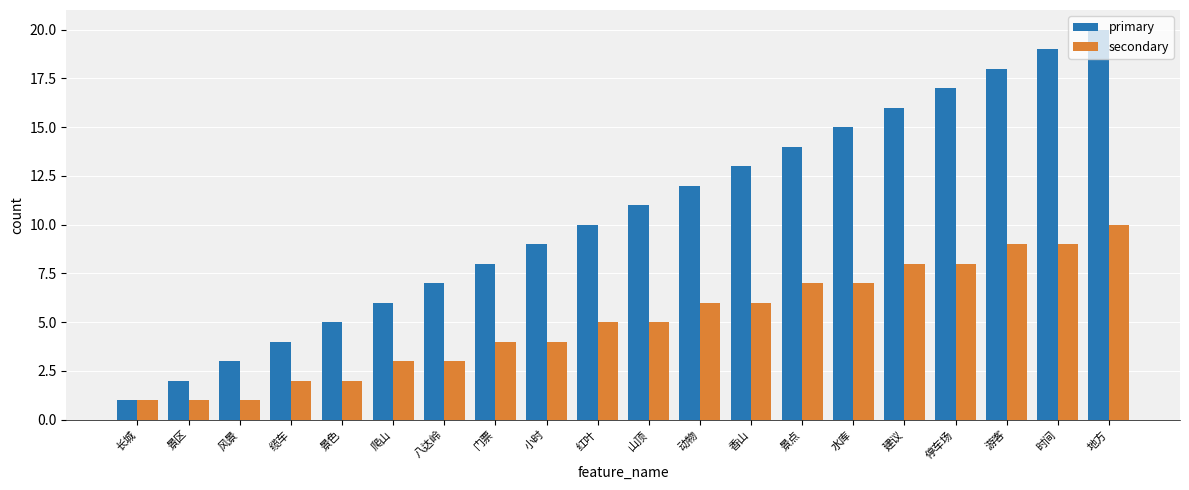

What is the maximum value for primary?

20